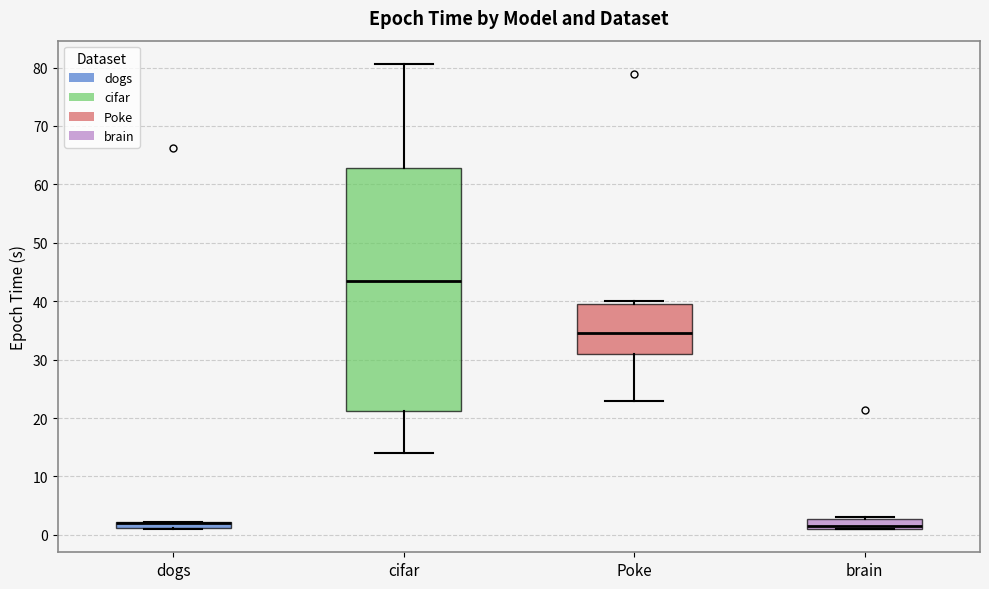

Where is the upper edge of the box for brain on the y-axis? The values are not printed on the chart, so give them approximately, as read against the axis.

3